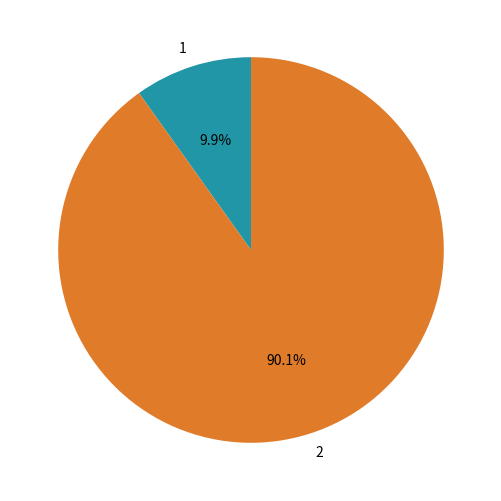

To the nearest percent, what is the average slice percentage?

50%